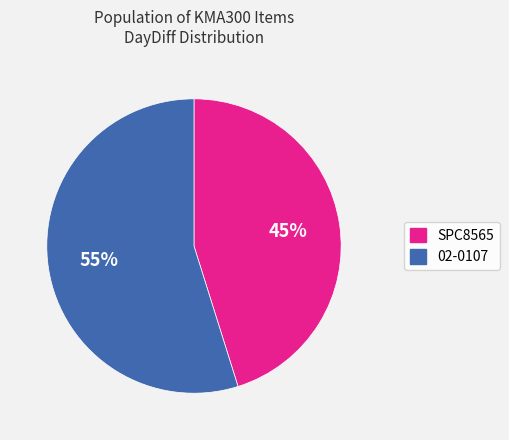

What is the ratio of the value at 02-0107 to the value at SPC8565?

1.2